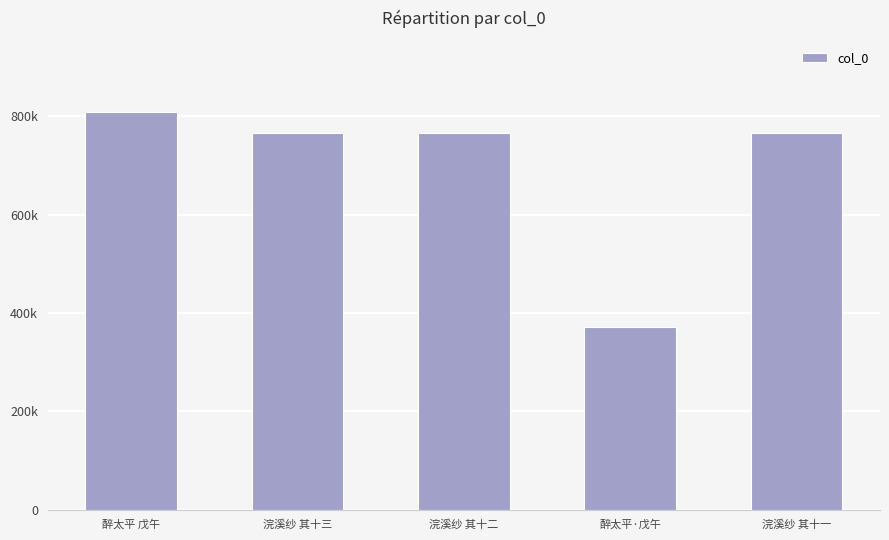

List the labels in order of value, smallest first.

醉太平·戊午, 浣溪纱 其十一, 浣溪纱 其十二, 浣溪纱 其十三, 醉太平 戊午